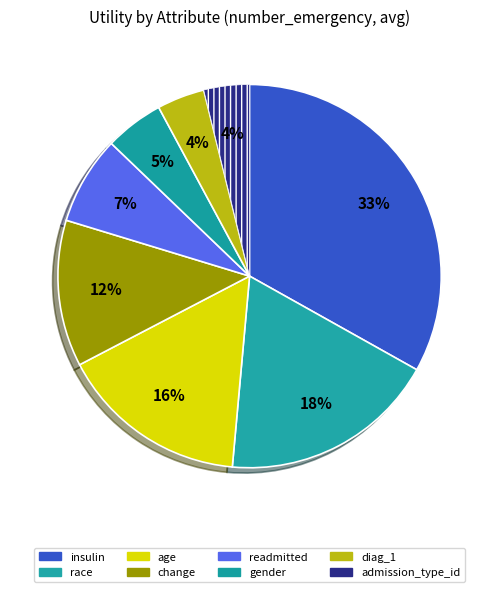

True or false: diag_1 accounts for 1% of the total.

False